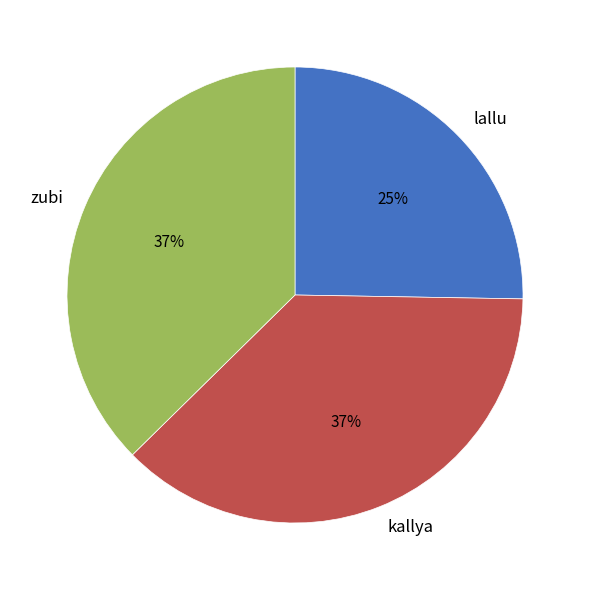

Does zubi represent more than half of the total?

No